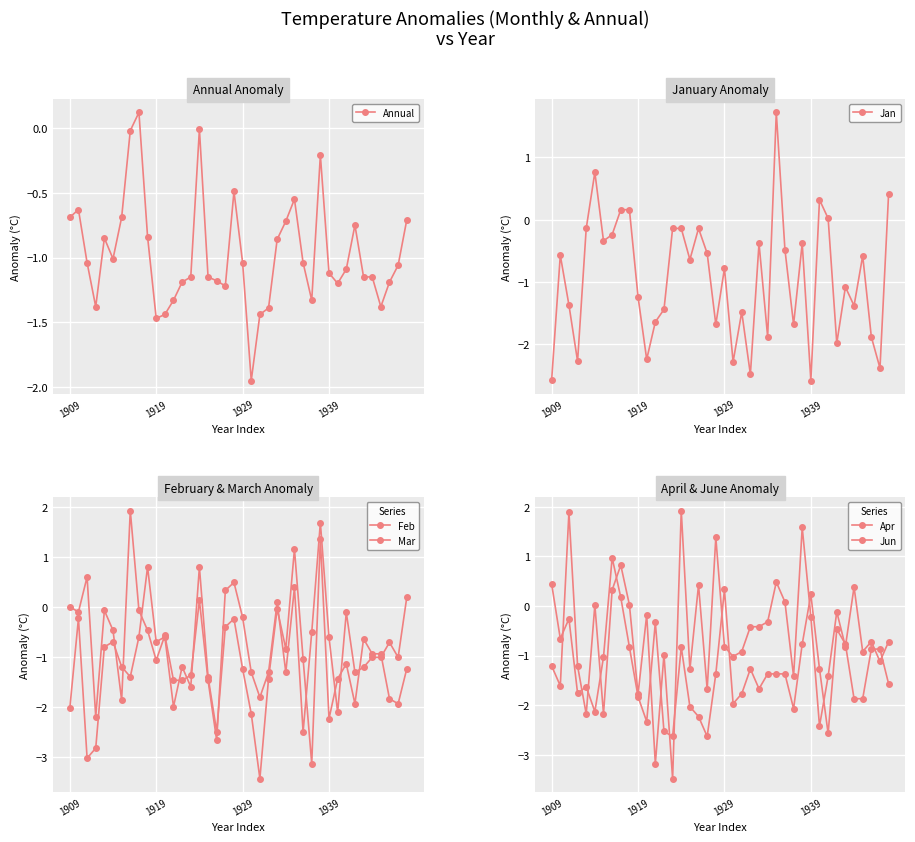

After their last crossing, which series has the higher values: Annual or Jan?

Jan